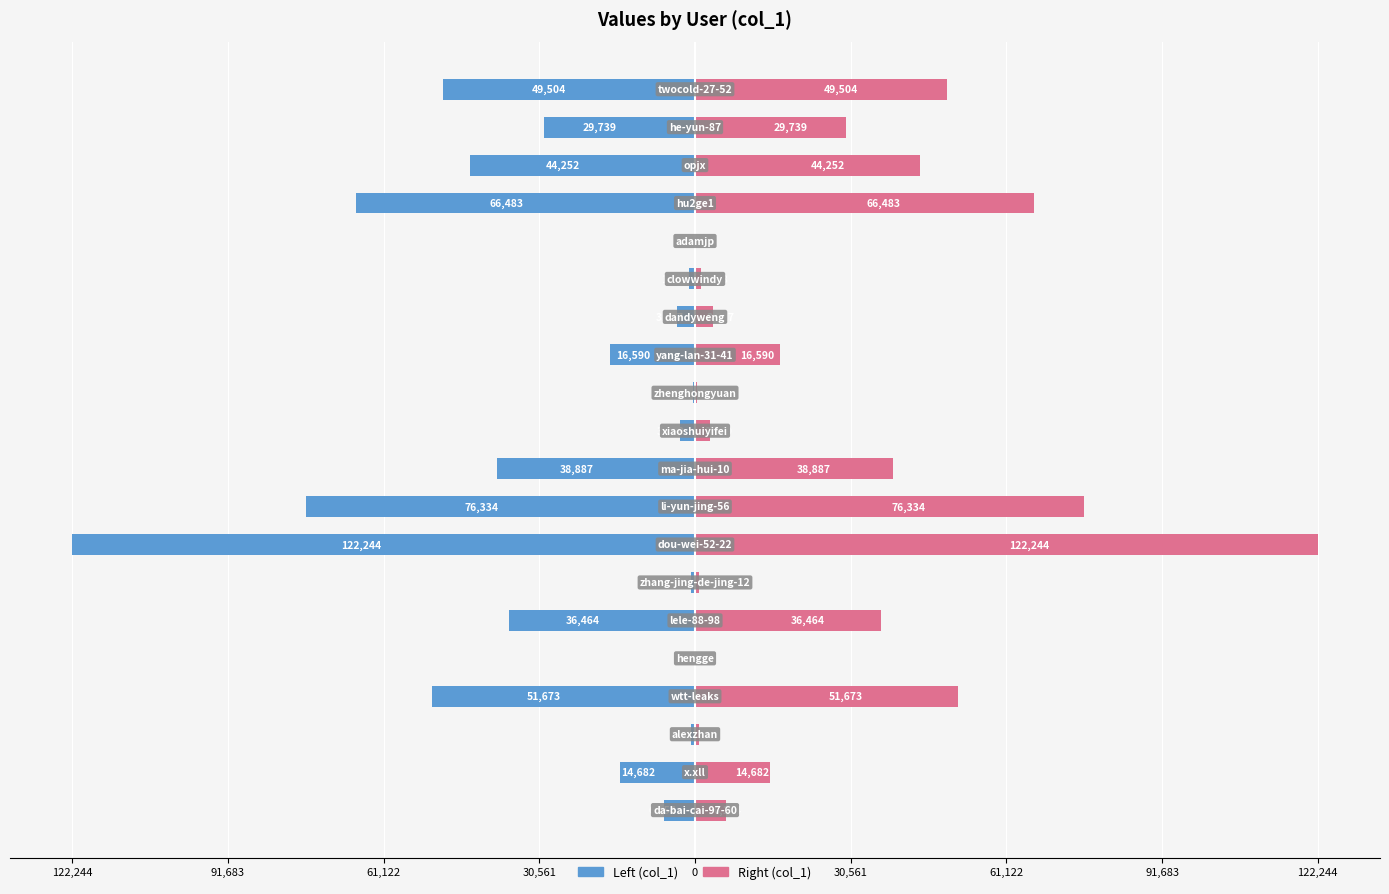

Count the number of categories in the chart.

20